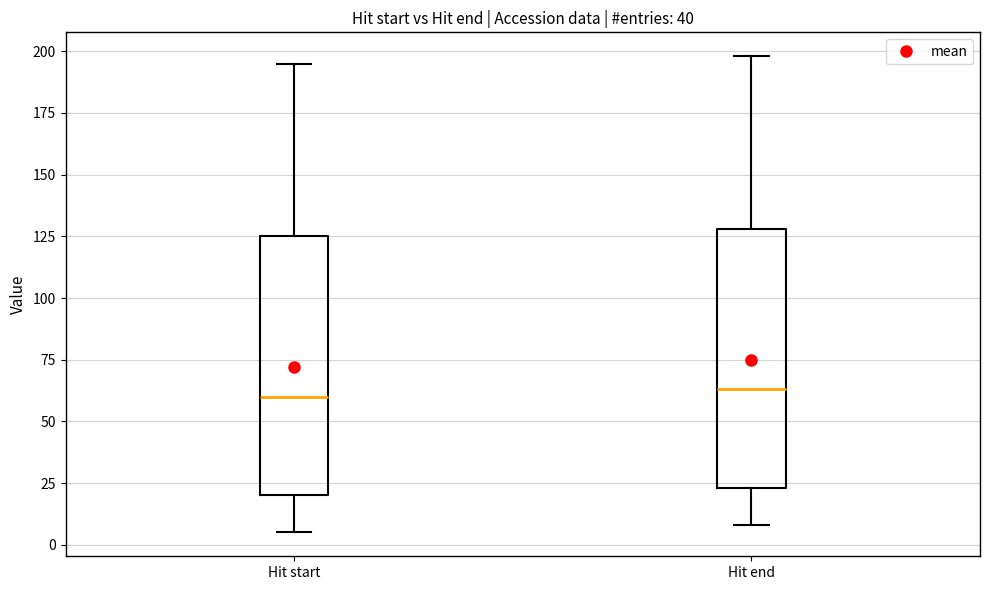

Where is the lower edge of the box for Hit end on the y-axis? The values are not printed on the chart, so give them approximately, as read against the axis.

25